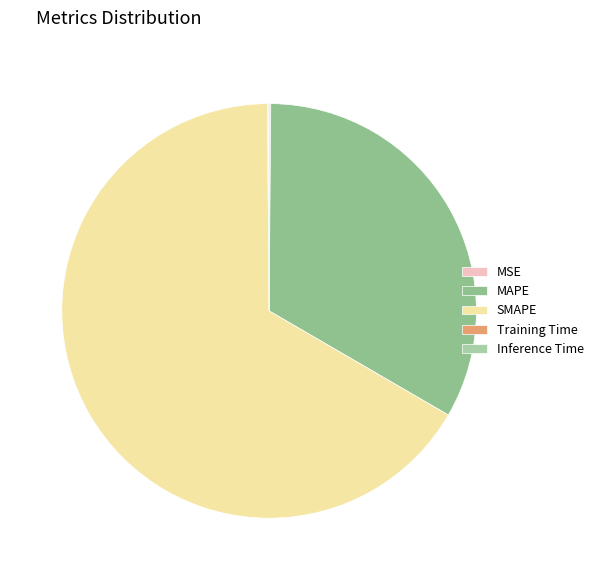

To the nearest percent, what is the combined percentage of Training Time and SMAPE?

67%